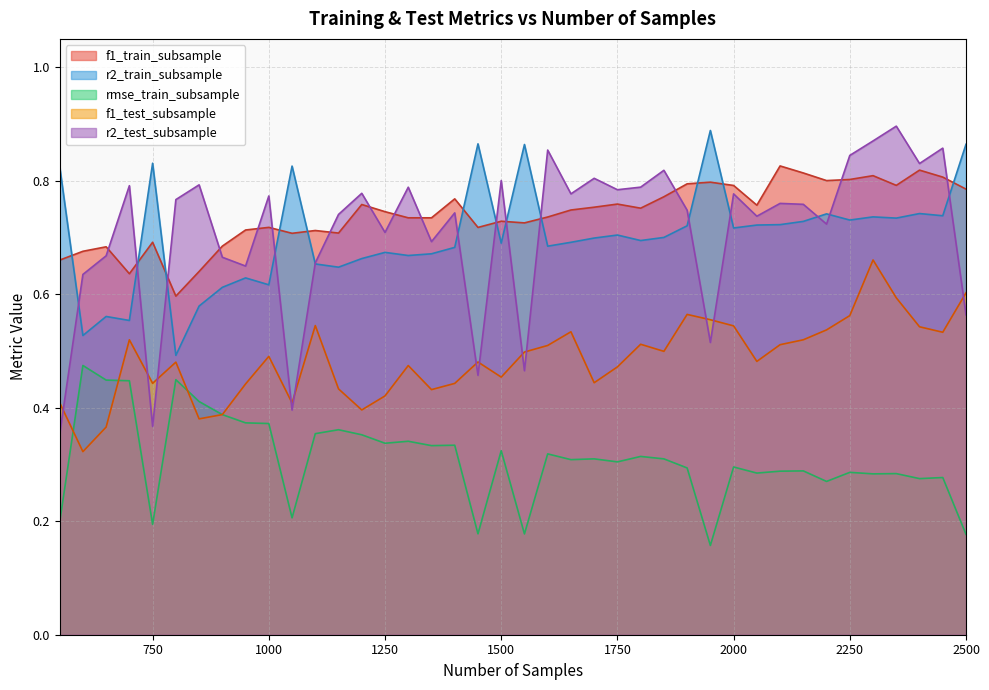

Where do f1_test_subsample and rmse_train_subsample first cross each other?

550 and 600